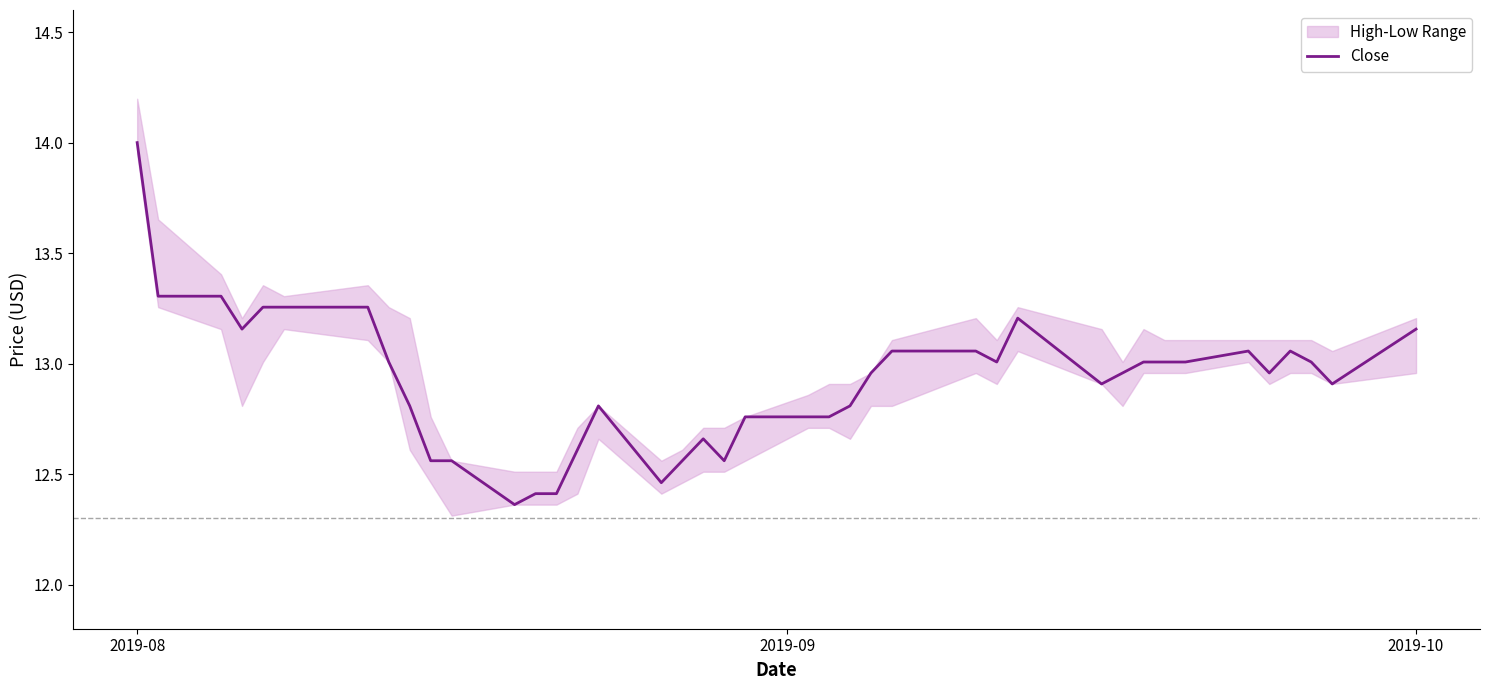

Which category has the highest value in the Close series?

2019-08